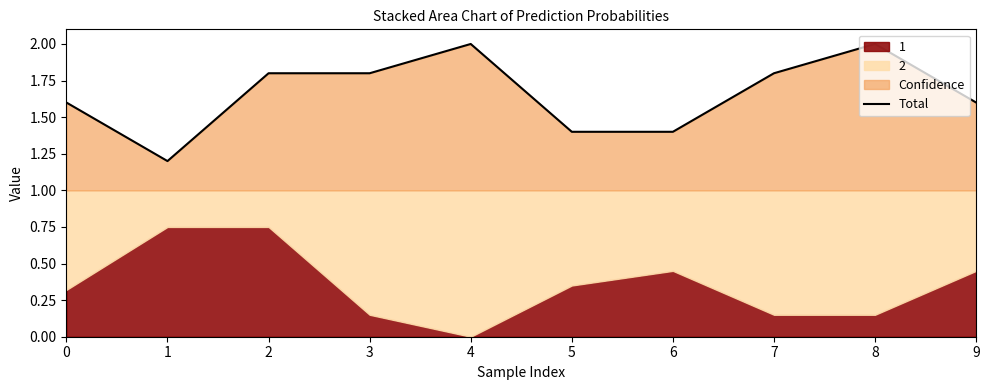

Reading left to right, transcribe all the data shown in this chart.

0=1.6	1=1.2	2=1.8	3=1.8	4=2.0	5=1.4	6=1.4	7=1.8	8=2.0	9=1.6